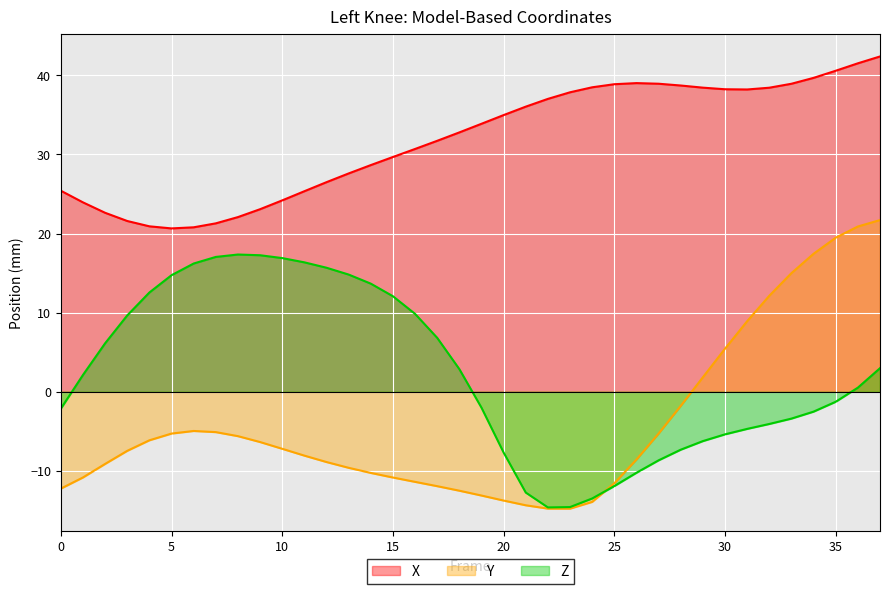

At which category is the sum across all series the highest?

37